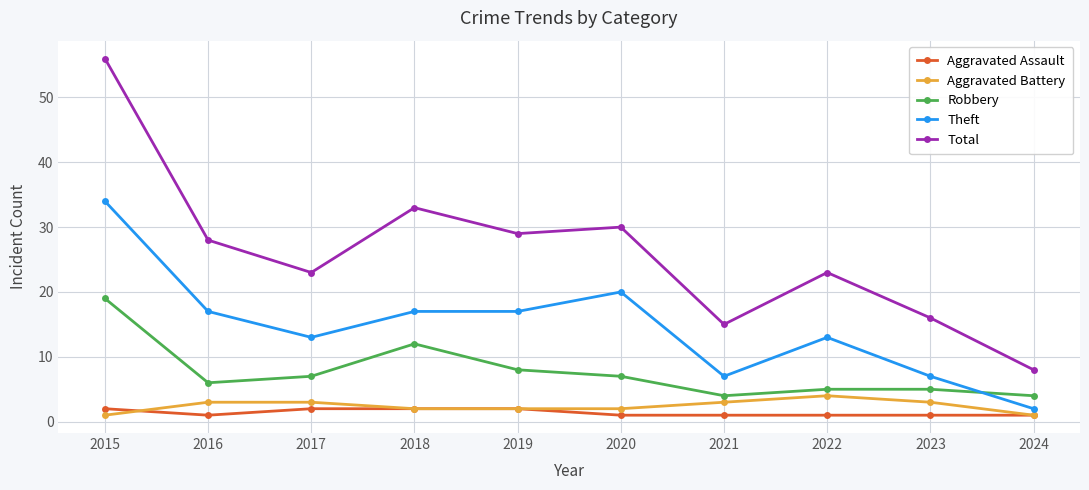

Reading right to left, list all the values displayed in this chart.

Aggravated Assault: 1	1	1	1	1	2	2	2	1	2
Aggravated Battery: 1	3	4	3	2	2	2	3	3	1
Robbery: 4	5	5	4	7	8	12	7	6	19
Theft: 2	7	13	7	20	17	17	13	17	34
Total: 8	16	23	15	30	29	33	23	28	56